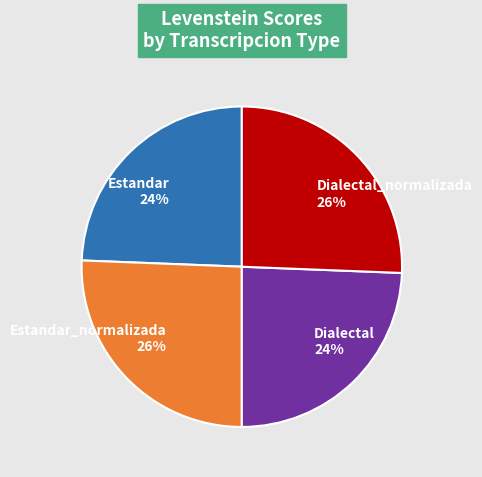

To the nearest percent, what is the combined percentage of Estandar_normalizada and Dialectal?

50%